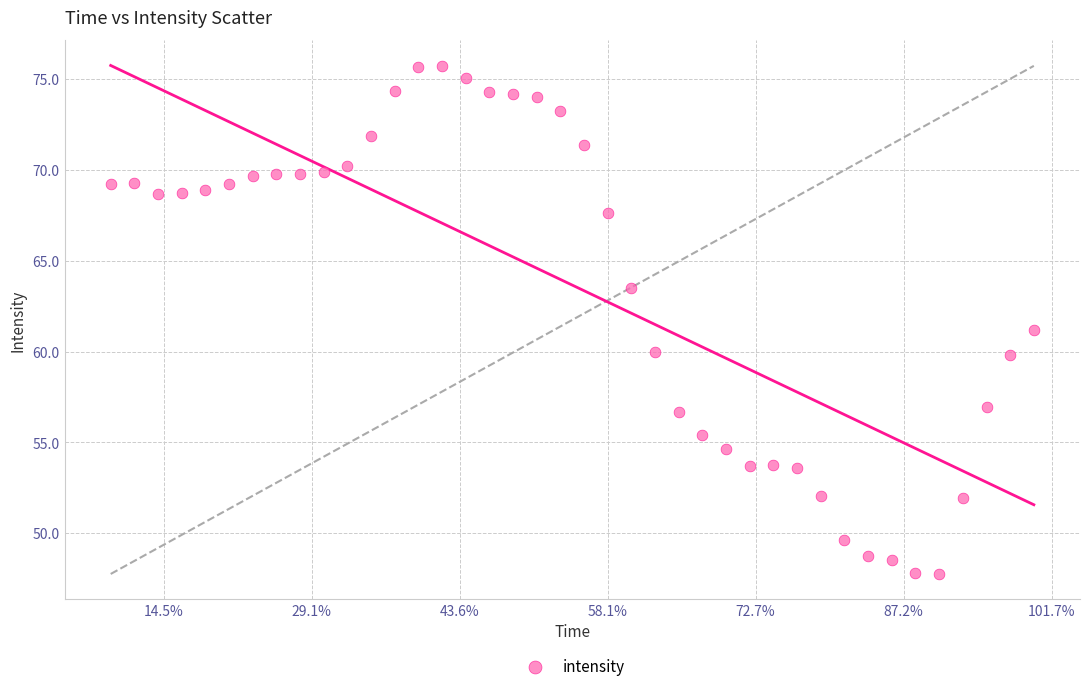

What is the range of Y values (max minus min)?

28.0